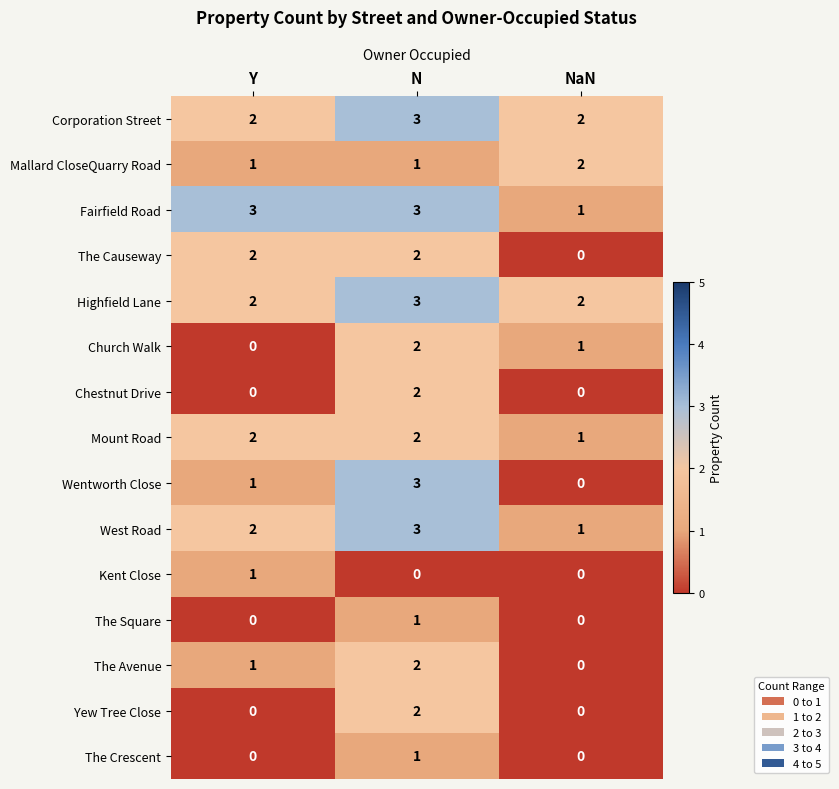

How many Fairfield Road values are between 1 and 3?

3